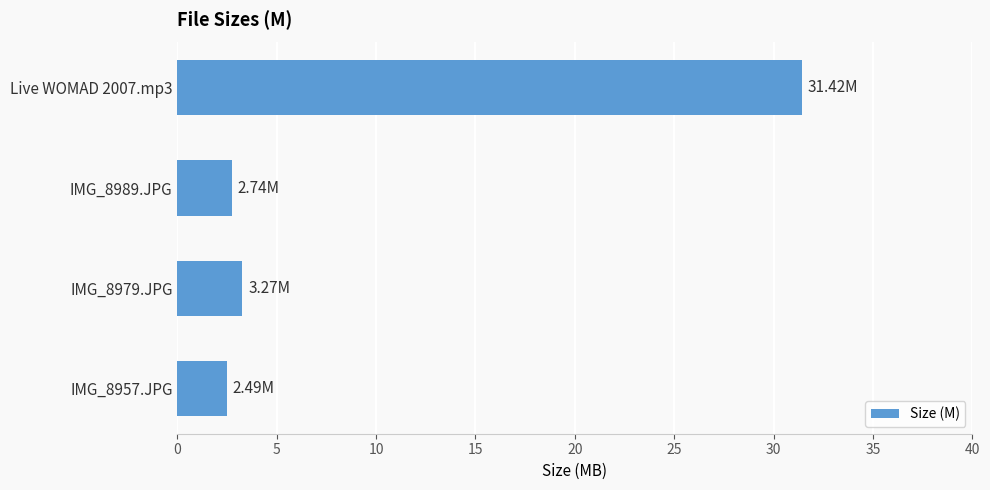

What is the change in value from IMG_8957.JPG to IMG_8979.JPG?

+0.8